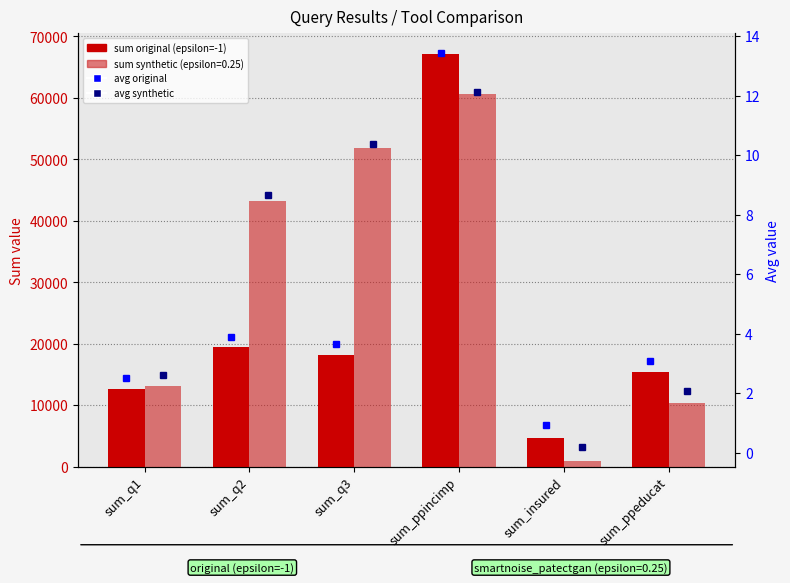

Count the number of categories in the chart.

6